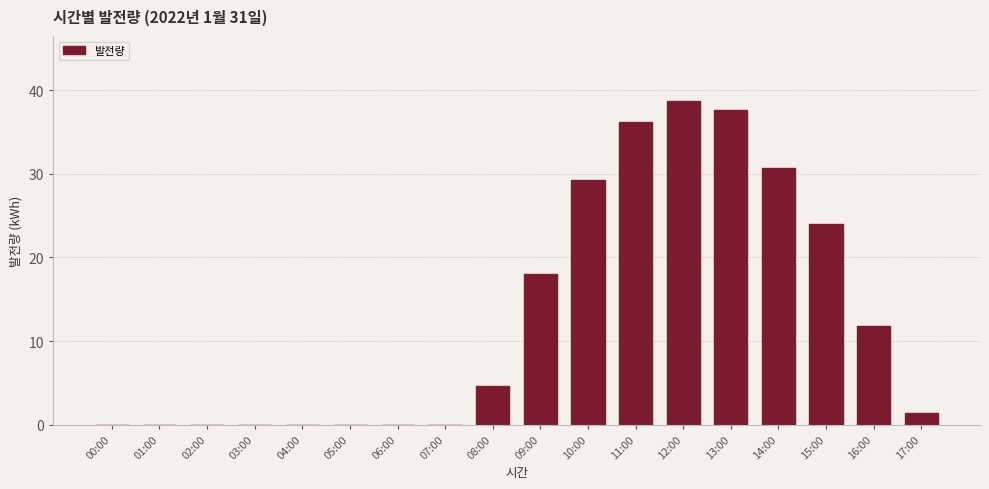

Reading left to right, list all the values displayed in this chart.

00:00=0.0	01:00=0.0	02:00=0.0	03:00=0.0	04:00=0.0	05:00=0.0	06:00=0.0	07:00=0.0	08:00=4.6	09:00=18.0	10:00=29.2	11:00=36.1	12:00=38.7	13:00=37.6	14:00=30.7	15:00=24.0	16:00=11.8	17:00=1.4